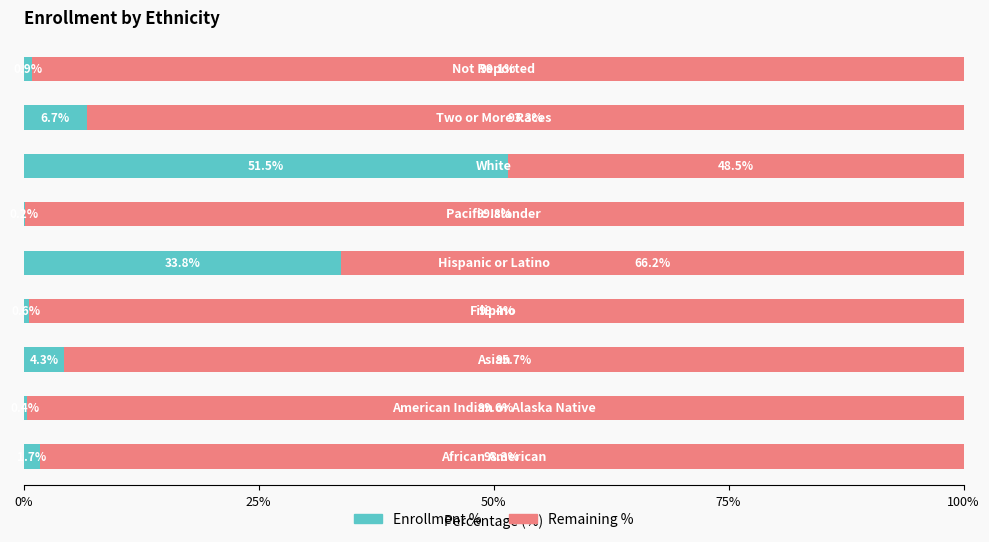

How many distinct data groups are displayed?

2